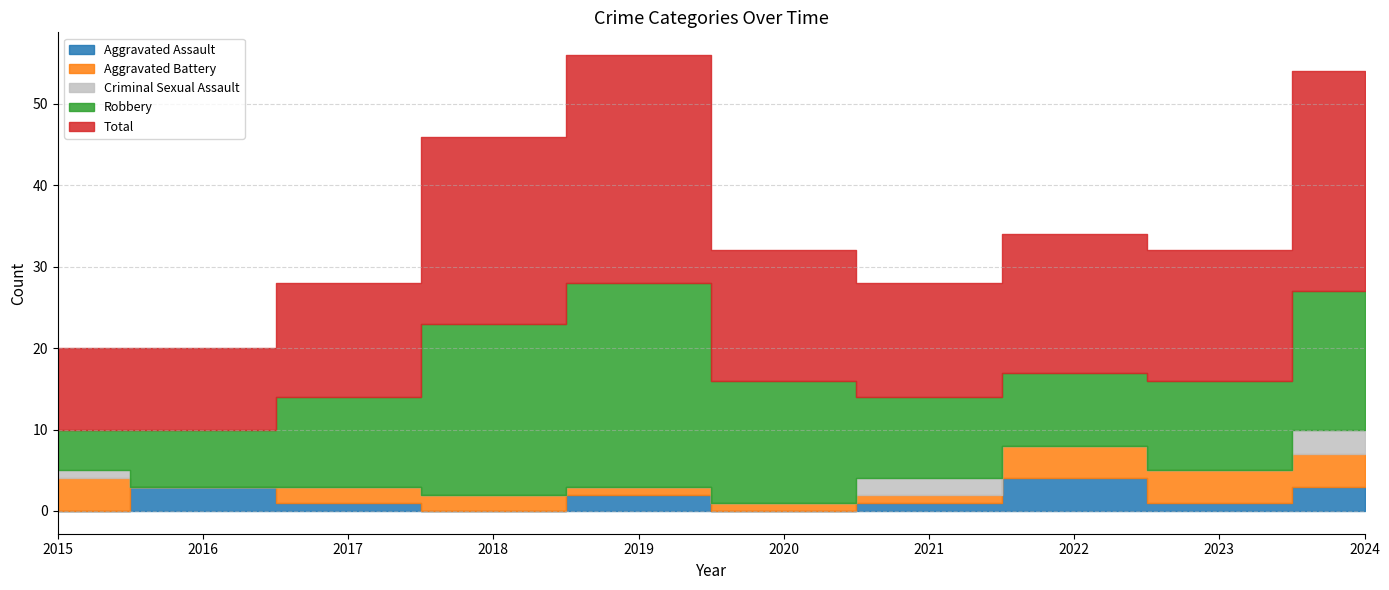

Is it true that Total equals 10 at 2015?

True